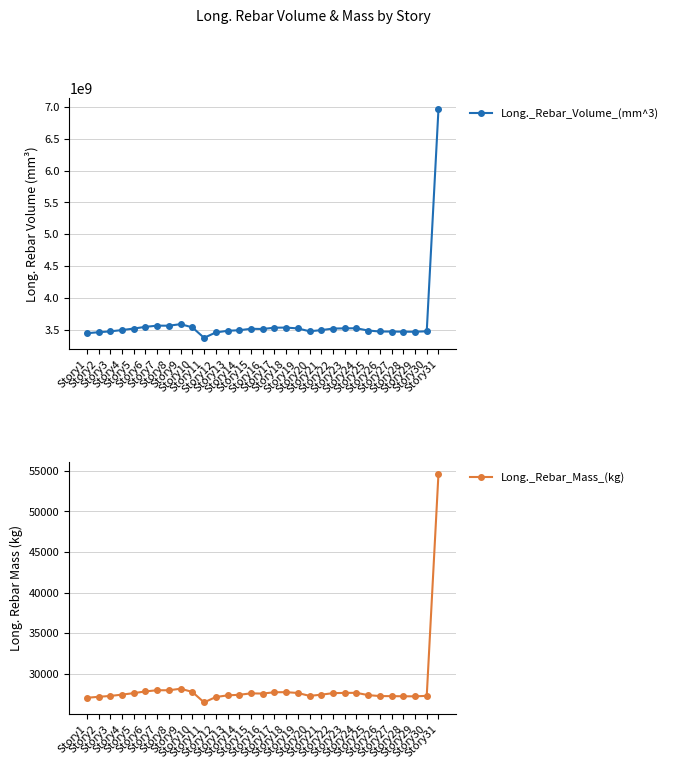

Which category has the highest value in the Long._Rebar_Volume_(mm^3) series?

Story31